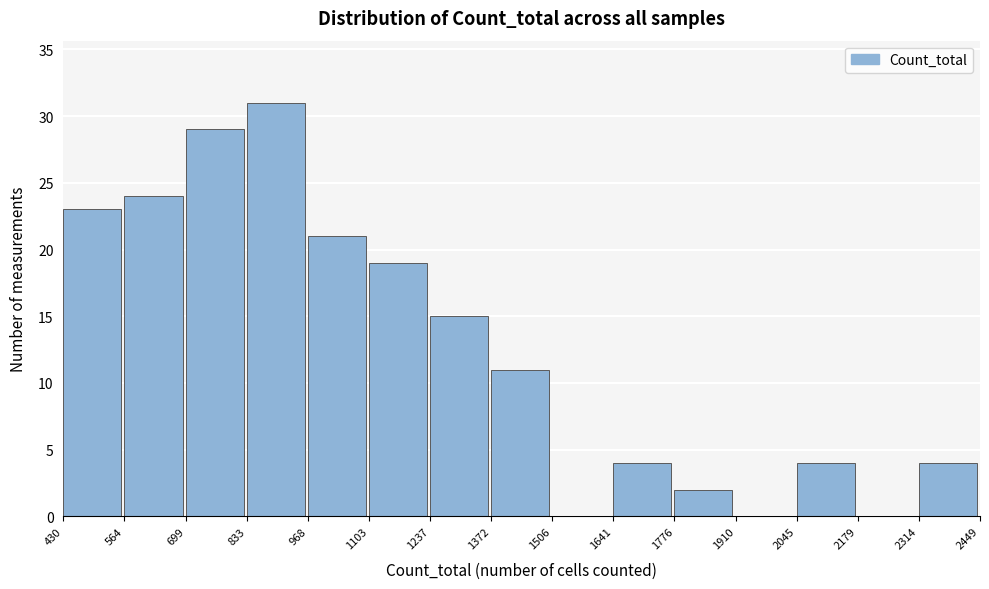

Reading left to right, transcribe this chart: for each bar, give the range it covers on the x-axis and its height. The values are not printed on the chart, so give them approximately, as read against the axis.

430 to 564: 23
564 to 699: 24
699 to 833: 29
833 to 968: 31
968 to 1103: 21
1103 to 1237: 19
1237 to 1372: 15
1372 to 1506: 11
1506 to 1641: 0
1641 to 1776: 4
1776 to 1910: 2
1910 to 2045: 0
2045 to 2179: 4
2179 to 2314: 0
2314 to 2449: 4